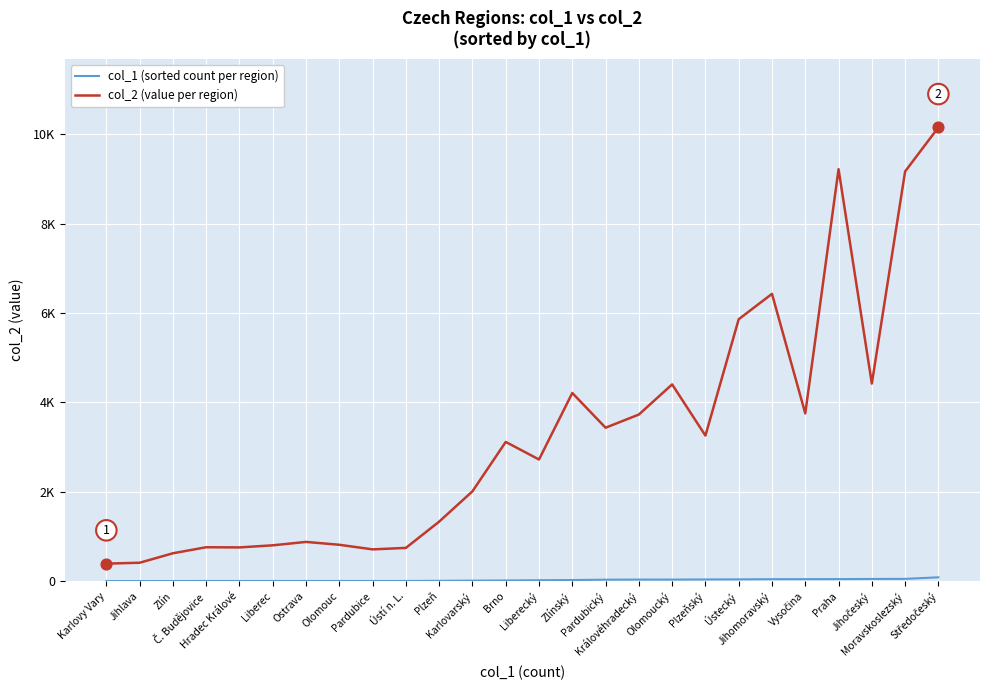

At how many categories does at least one series exceed 5748?

5